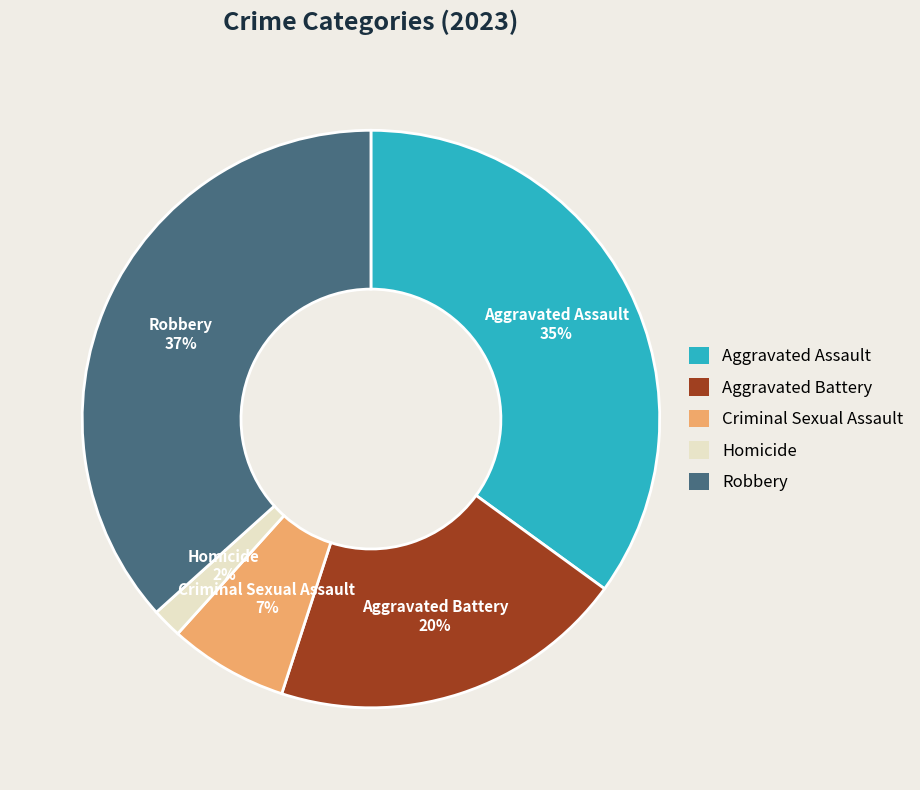

Between Aggravated Assault and Robbery, which is larger?

Robbery